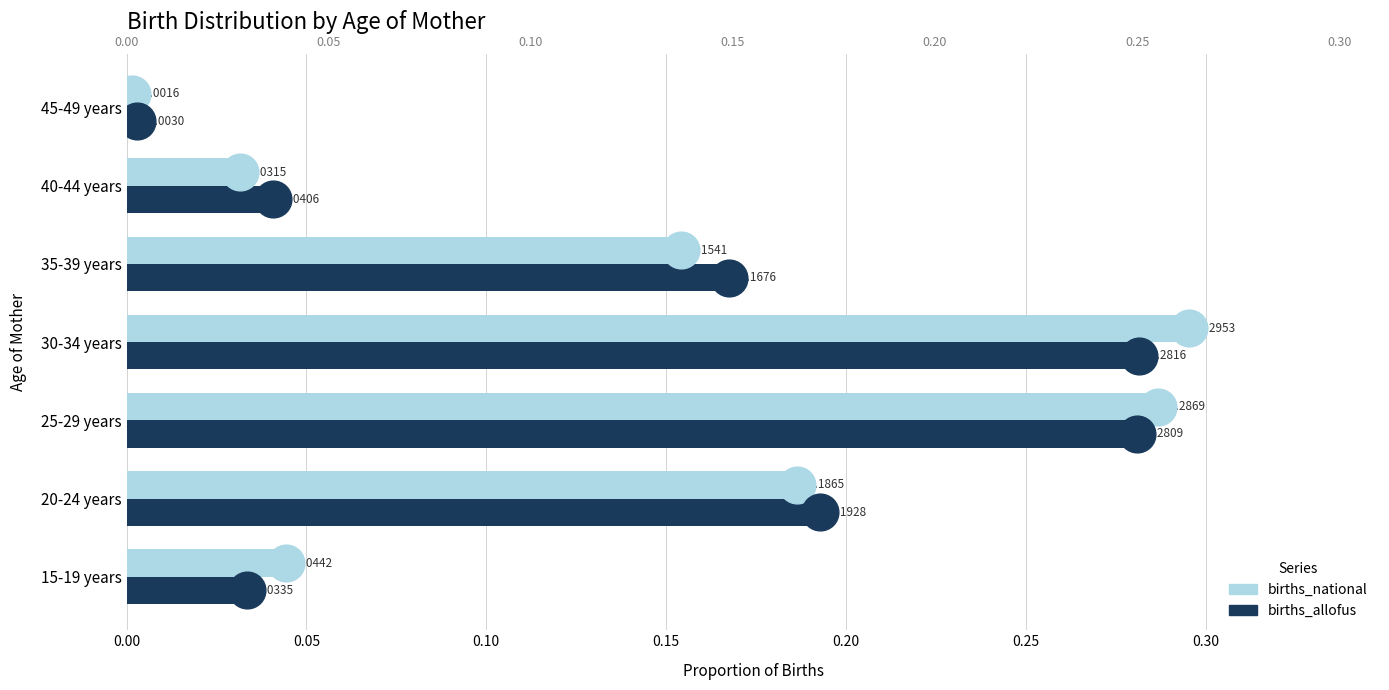

Which series reaches the maximum Y coordinate?

births_national